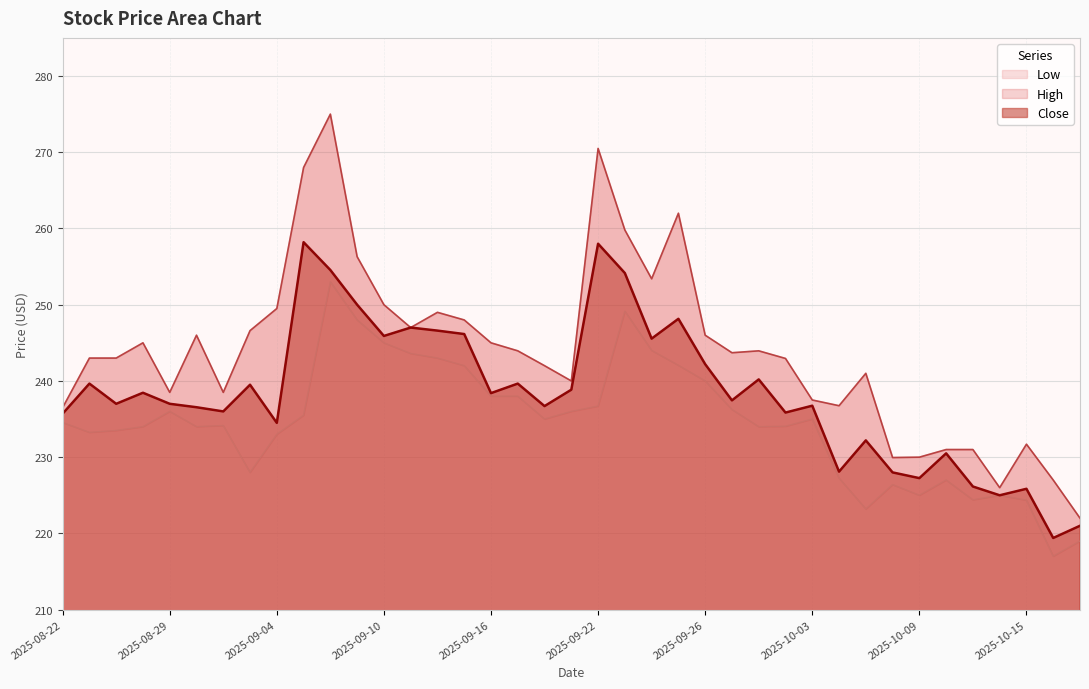

True or false: Low and Close intersect in this chart.

False